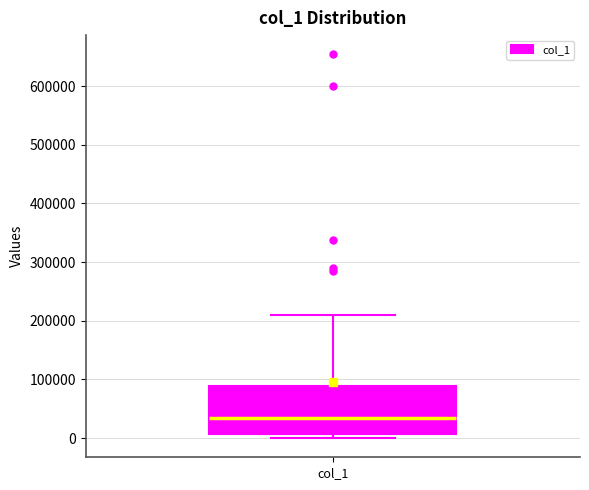

Transcribe this box plot: give where the median line is, the range the box spans, and where the two whiskers end, as read against the y-axis. The values are not printed on the chart, so give them approximately, as read against the axis.

median 30000, box 10000 to 90000, whiskers 0 to 210000